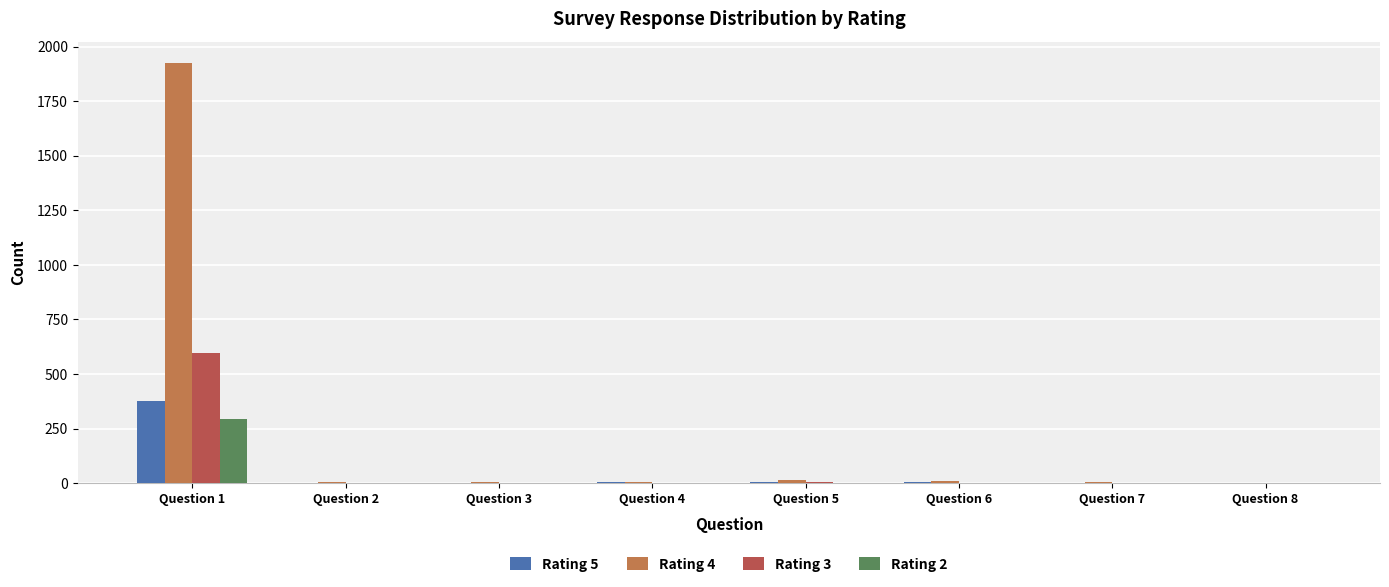

The value of Rating 2 at Question 7 is -192. True or false?

False